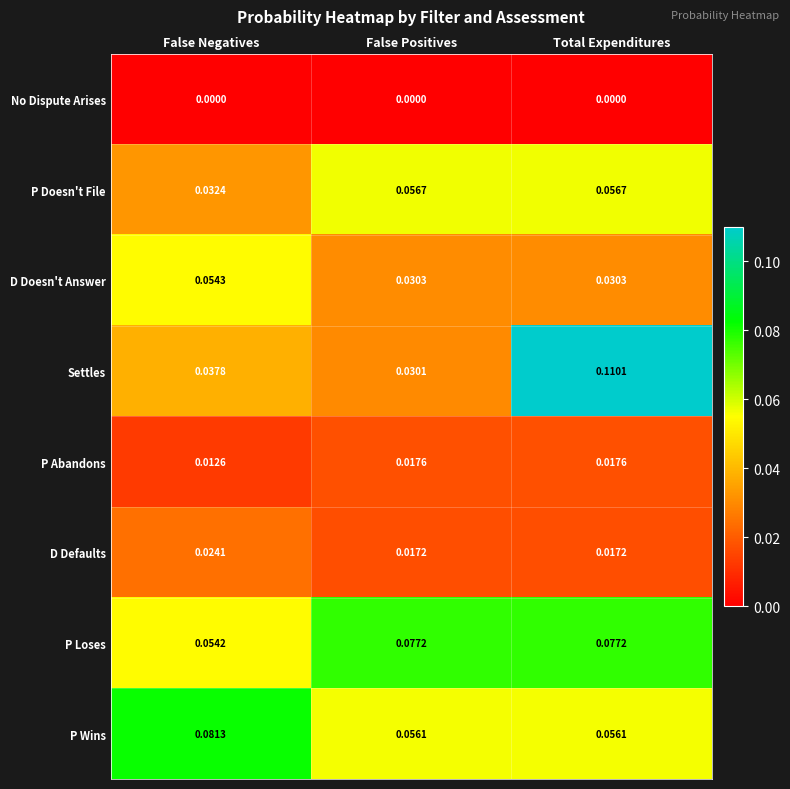

Is the value of D Doesn't Answer at False Negatives greater than the value of Settles at False Positives?

Yes